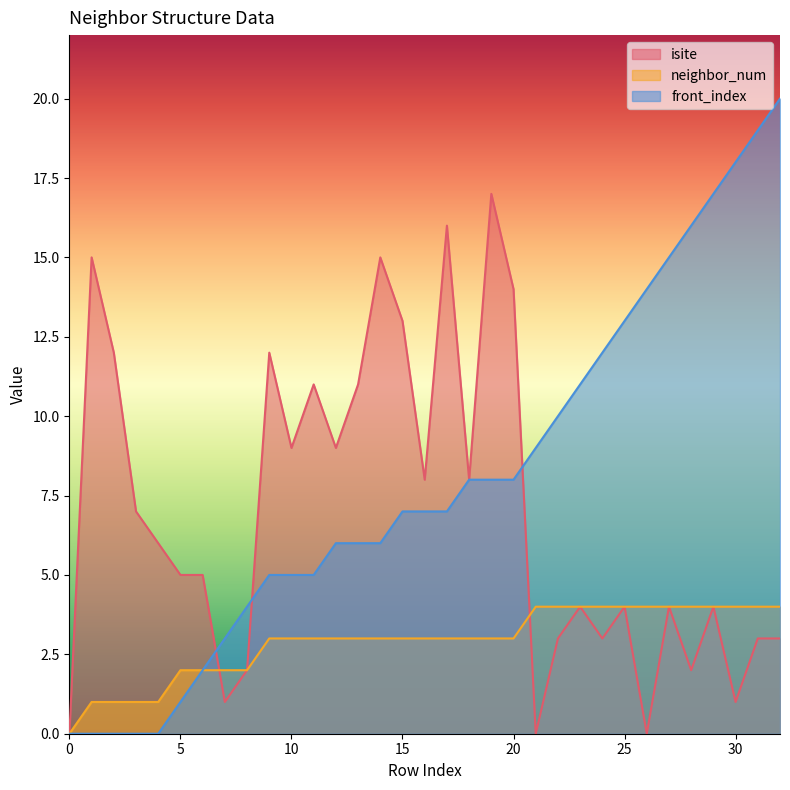

What is the maximum value shown in the chart?

20